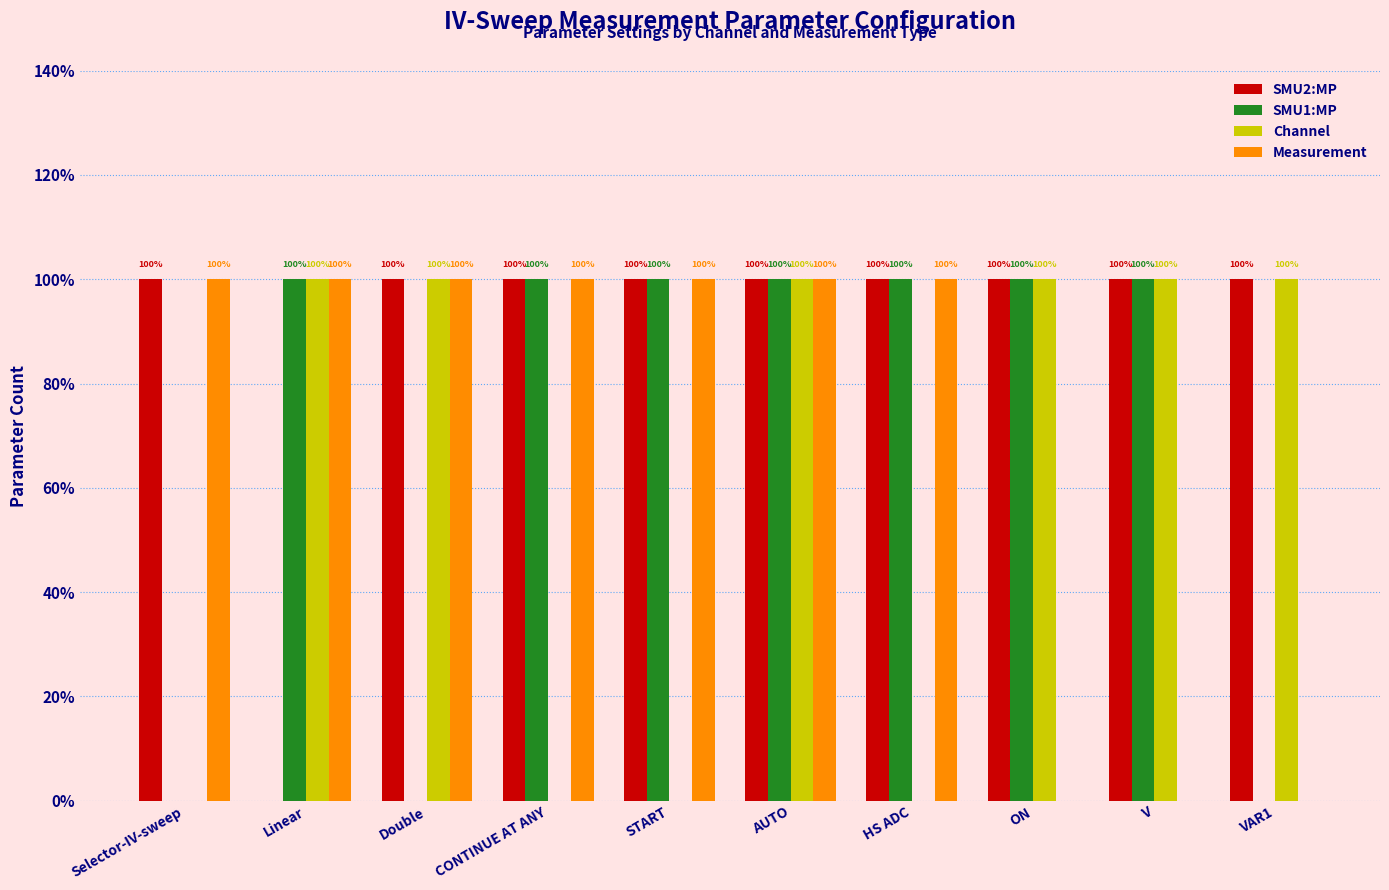

What are all the series names shown in the legend?

SMU2:MP, SMU1:MP, Channel, Measurement